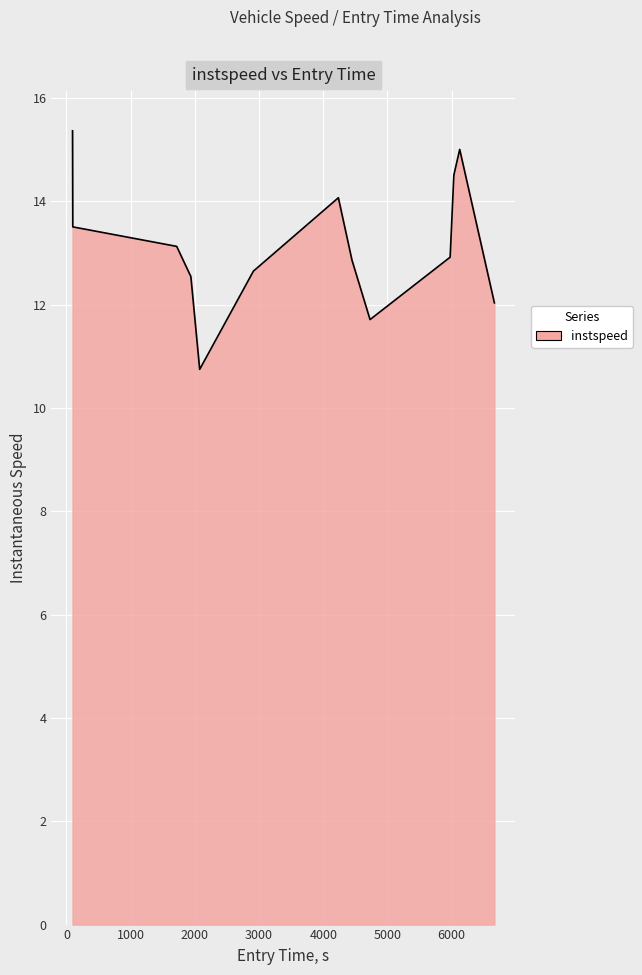

What is the minimum value shown in the chart?

10.7